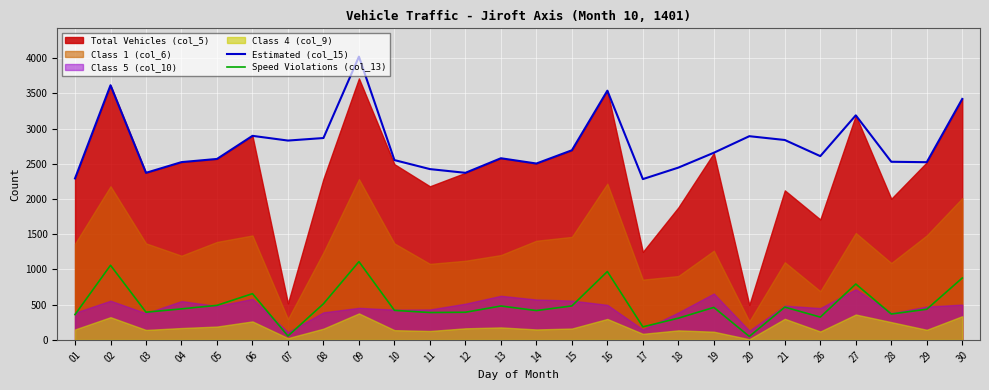

Reading right to left, extract all data points from this chart.

Estimated (col_15): 3420	2522	2528	3187	2608	2837	2891	2656	2445	2282	3537	2691	2503	2578	2371	2424	2552	4020	2865	2829	2896	2568	2523	2371	3614	2292
Speed Violations (col_13): 878	435	367	793	323	465	49	461	308	185	970	482	416	481	392	388	419	1110	512	55	656	490	440	393	1059	359